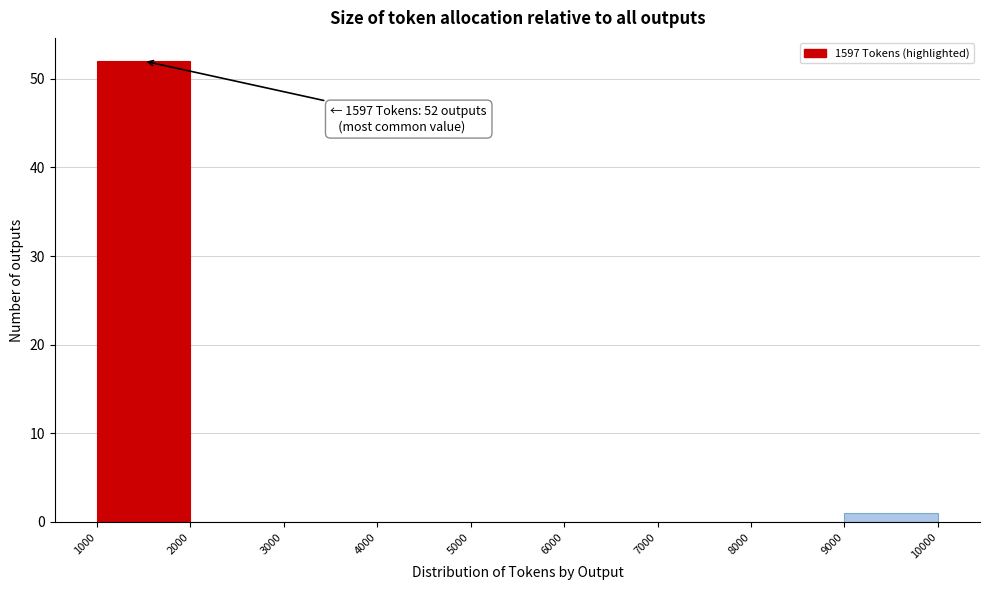

Over which range of the x-axis is the bar tallest?

1000 to 2000